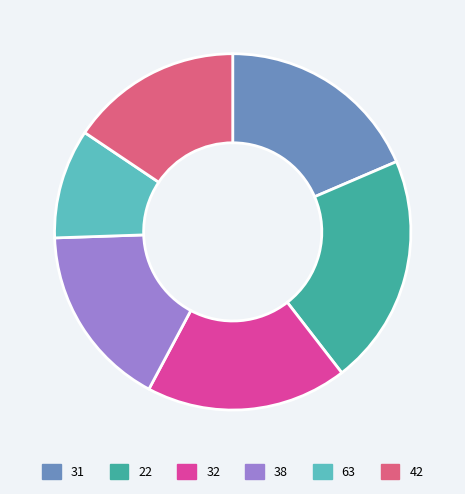

Which slice is the largest?

22